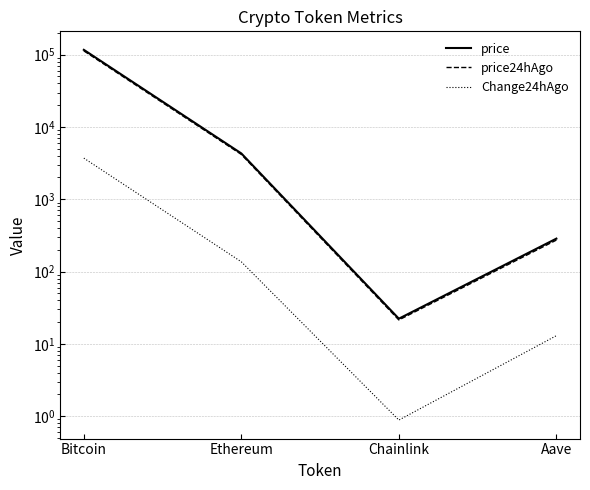

Rank the series at Chainlink from highest to lowest value.

price, price24hAgo, Change24hAgo